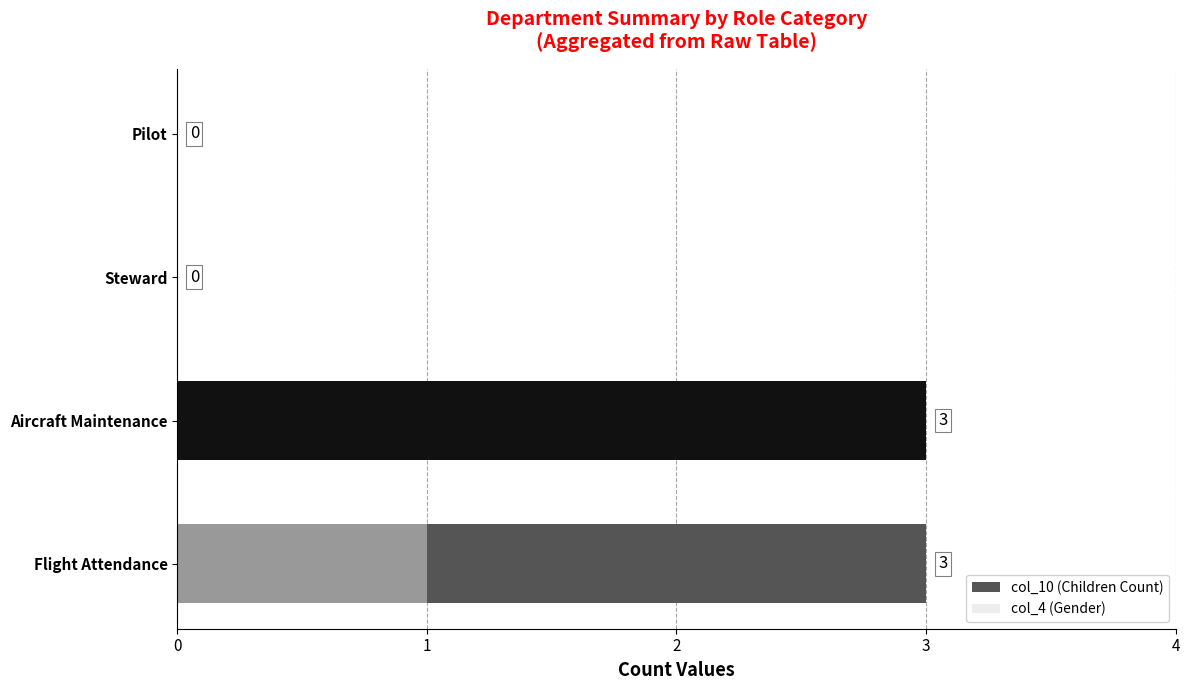

How many bars are there in each group?

2